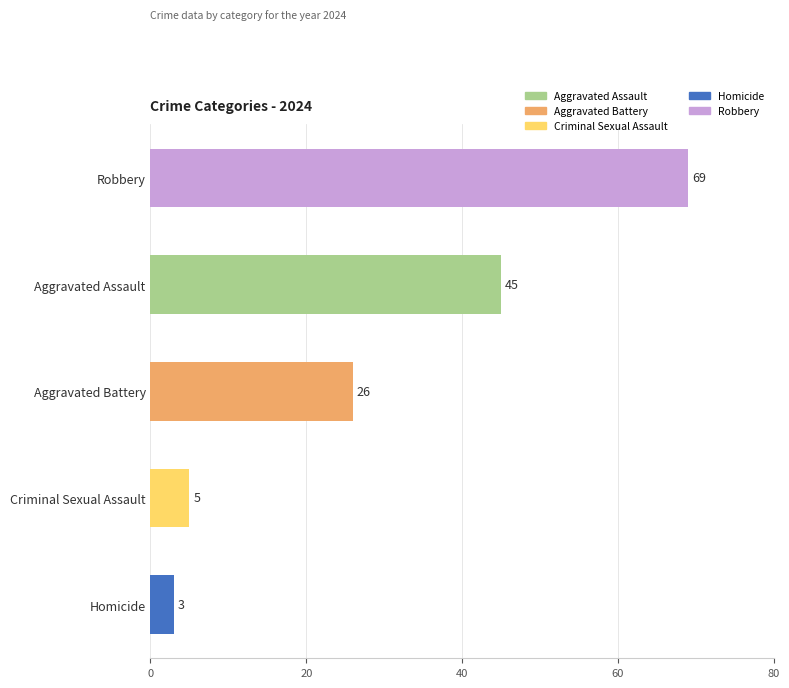

How many values are below 26?

2